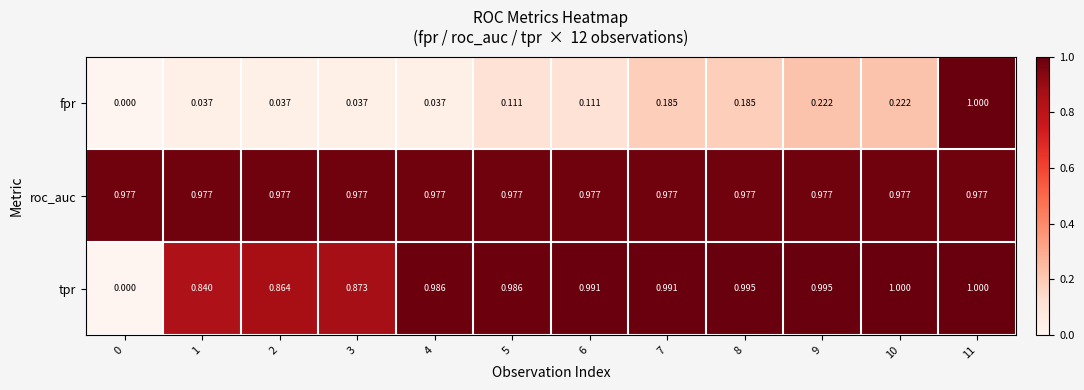

Is the value of roc_auc at 1 greater than the value of fpr at 4?

Yes